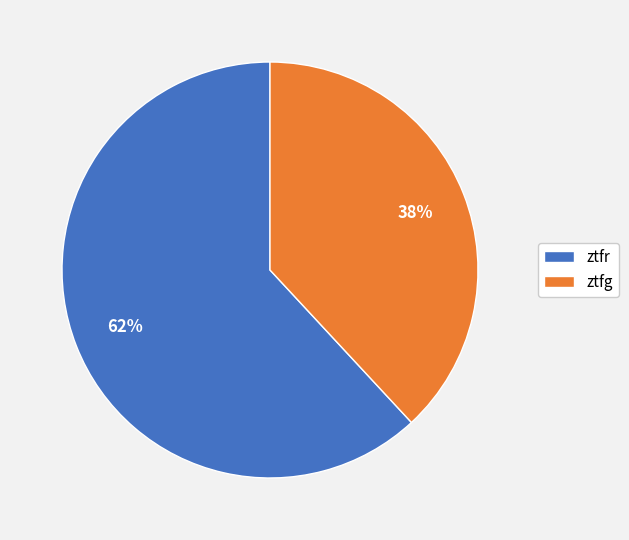

To the nearest percent, what is the difference between the largest and smallest slice percentages?

24%